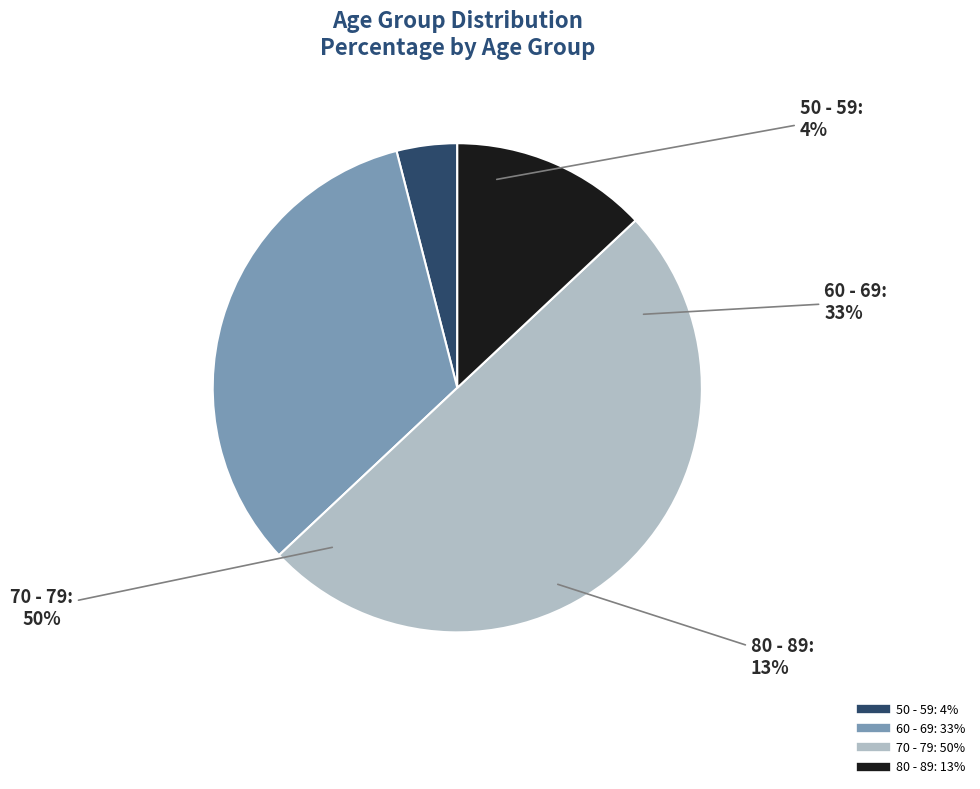

To the nearest percent, what portion does 60 - 69 represent?

33%